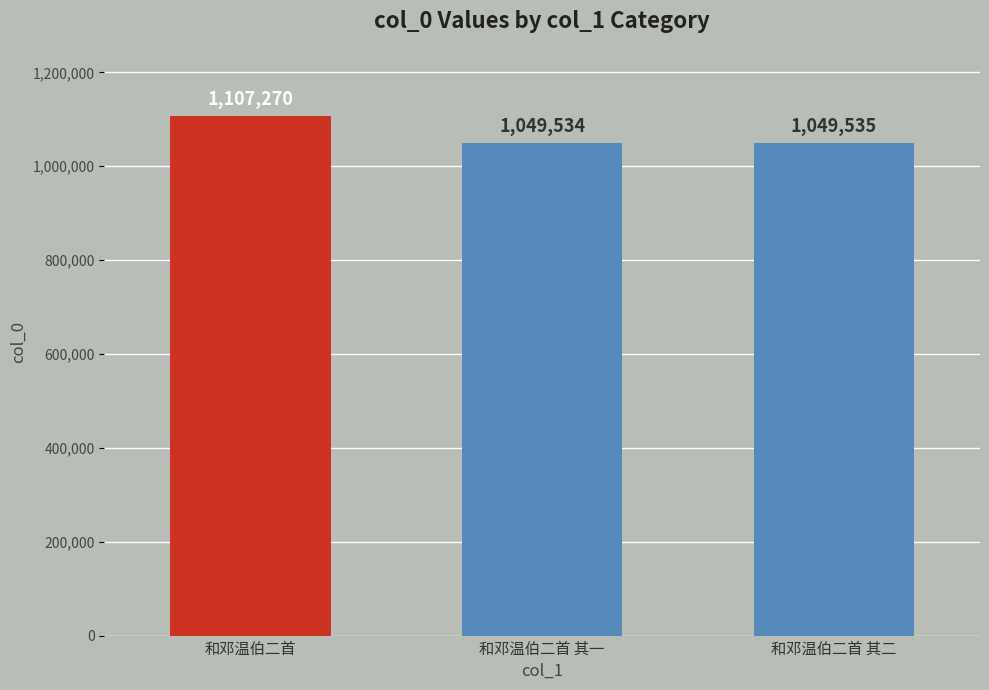

List the labels in order of value, largest first.

和邓温伯二首, 和邓温伯二首 其二, 和邓温伯二首 其一